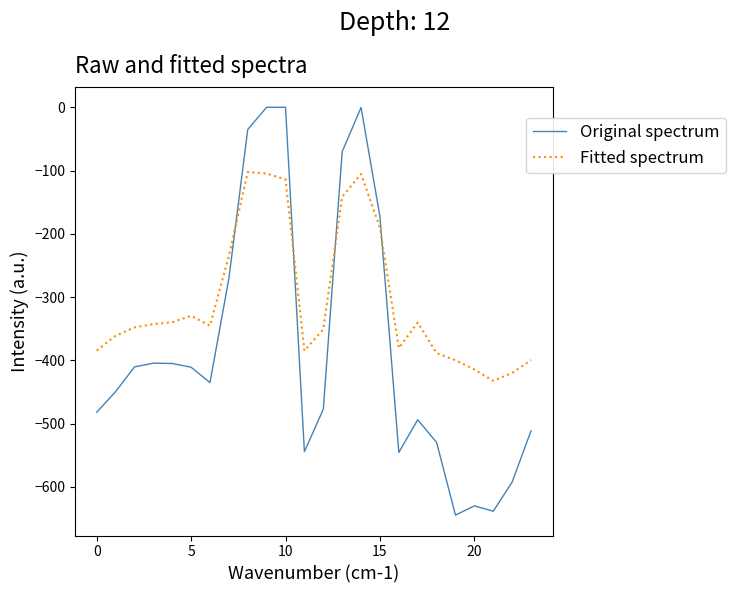

How many times do Fitted spectrum and Original spectrum cross each other?

4